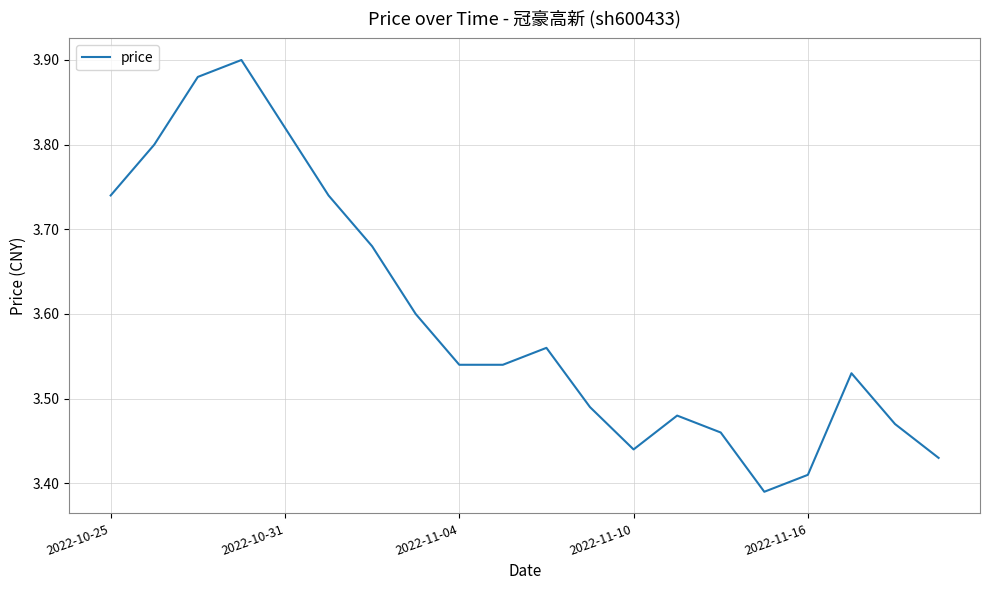

What is the difference between the maximum and minimum values?

0.5